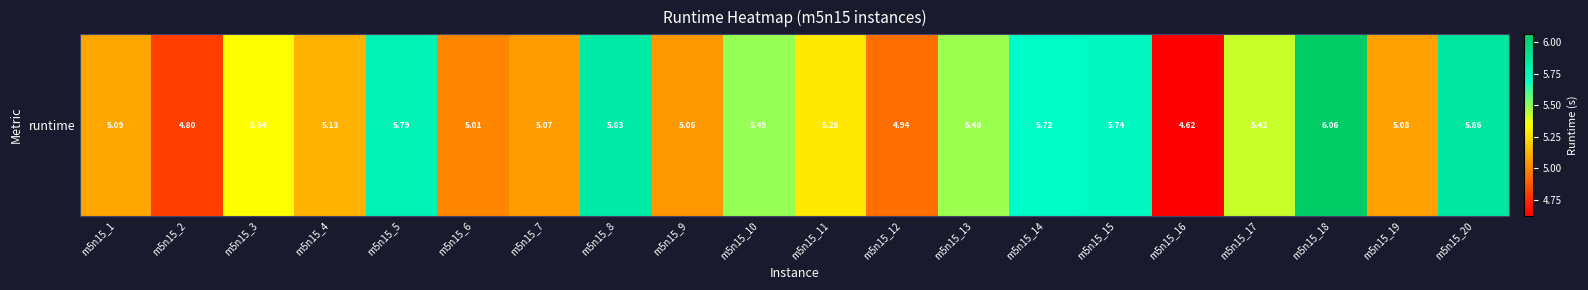

Rank the categories by value from lowest to highest.

m5n15_16, m5n15_2, m5n15_12, m5n15_6, m5n15_9, m5n15_7, m5n15_19, m5n15_1, m5n15_4, m5n15_11, m5n15_3, m5n15_17, m5n15_13, m5n15_10, m5n15_14, m5n15_15, m5n15_5, m5n15_8, m5n15_20, m5n15_18